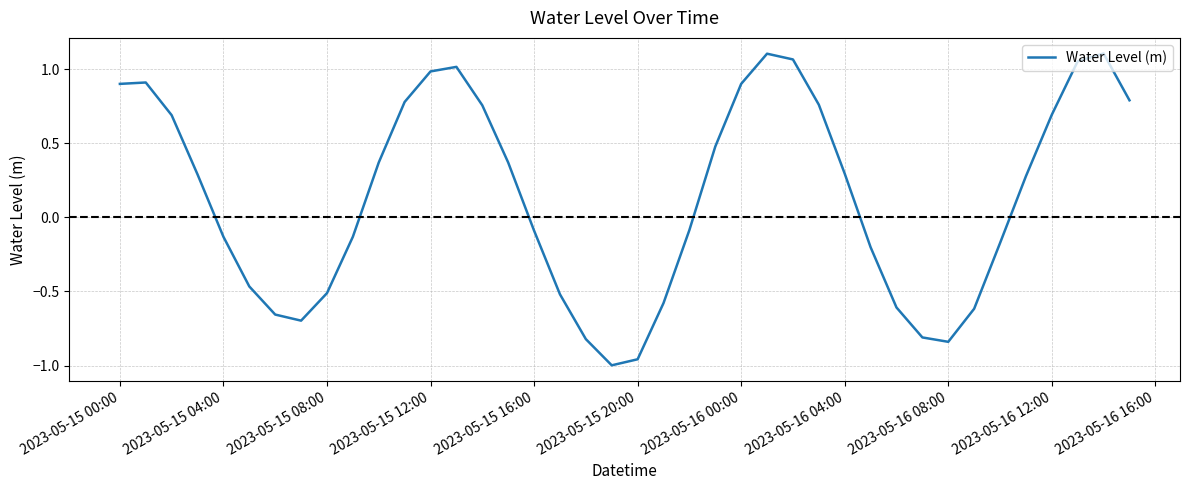

What is the average value?

0.1